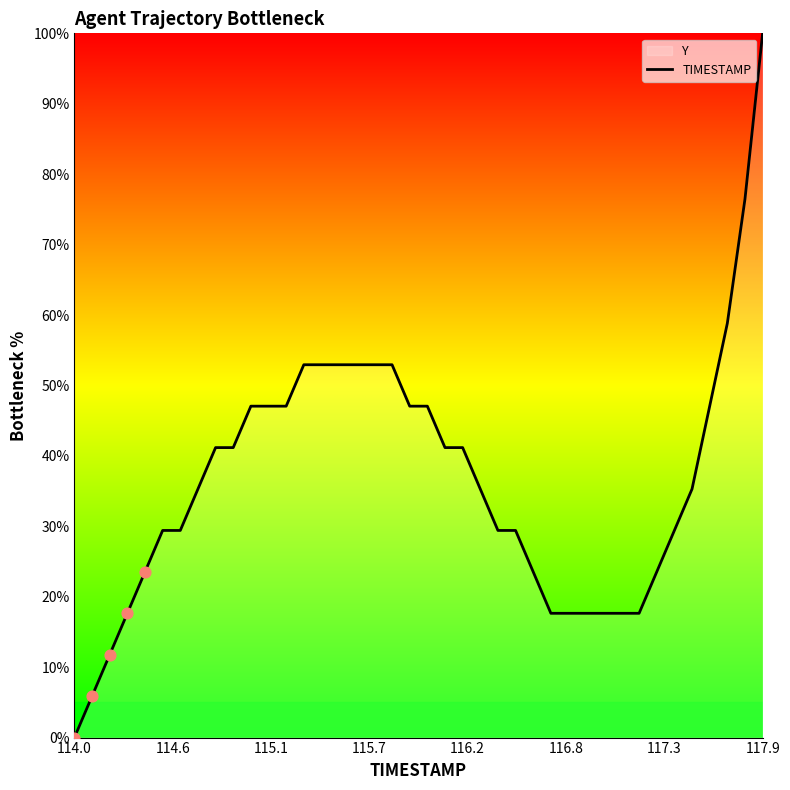

Which category has the highest value across all series?

117.9